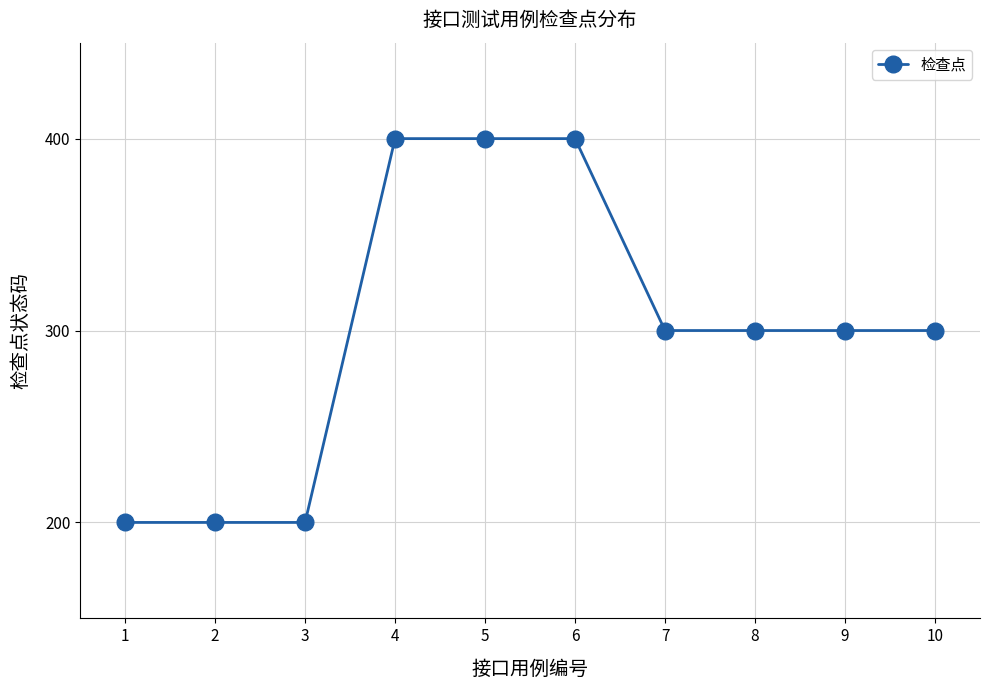

Reading left to right, what are all the values shown in this chart?

1=200	2=200	3=200	4=400	5=400	6=400	7=300	8=300	9=300	10=300